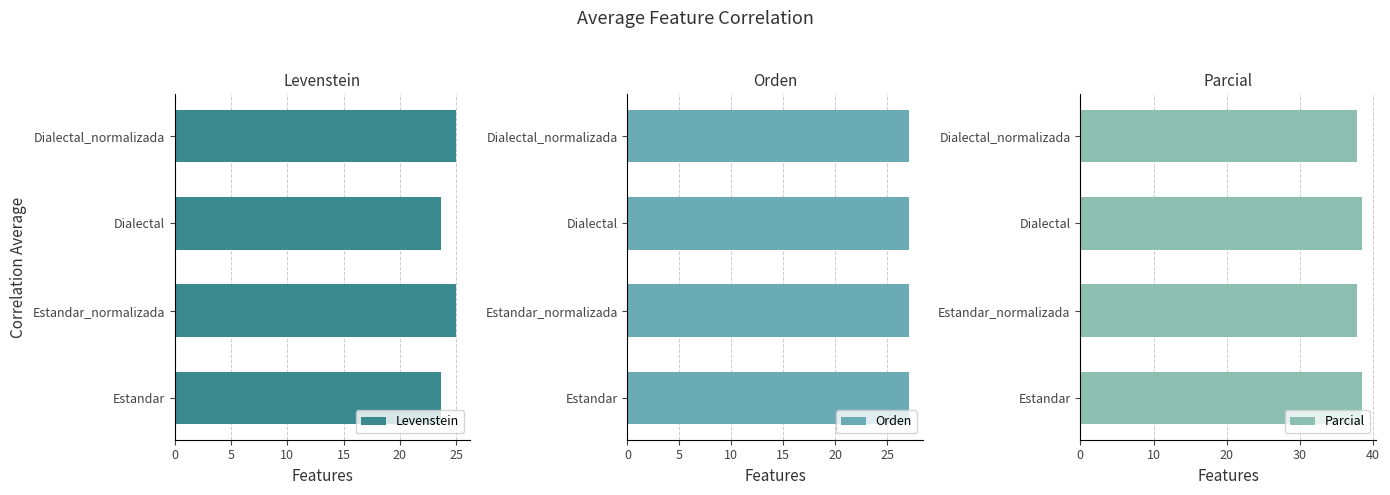

Is it true that Levenstein equals 40.1 at Estandar?

False